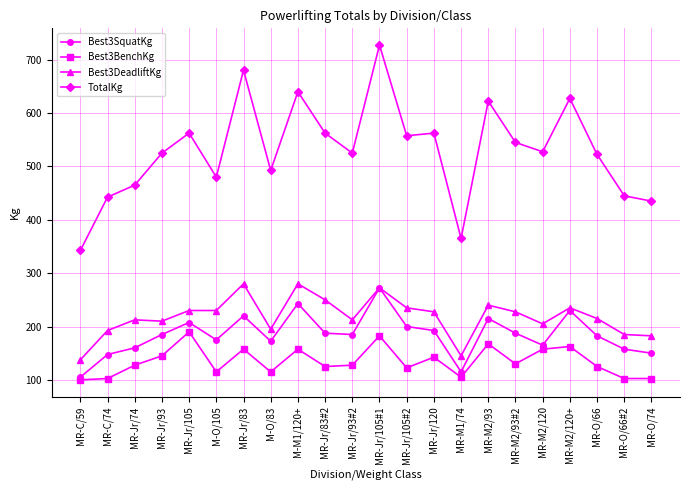

The Best3DeadliftKg series shows 97.0 at MR-M2/93. True or false?

False